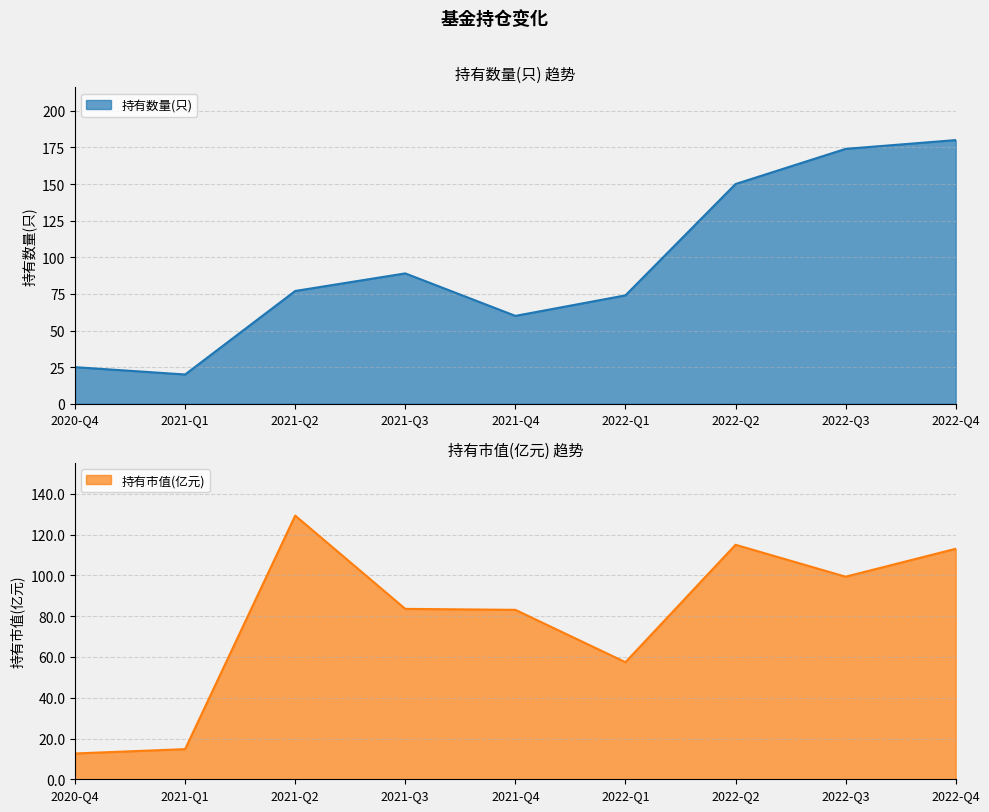

True or false: 持有市值(亿元) and 持有数量(只) intersect in this chart.

True